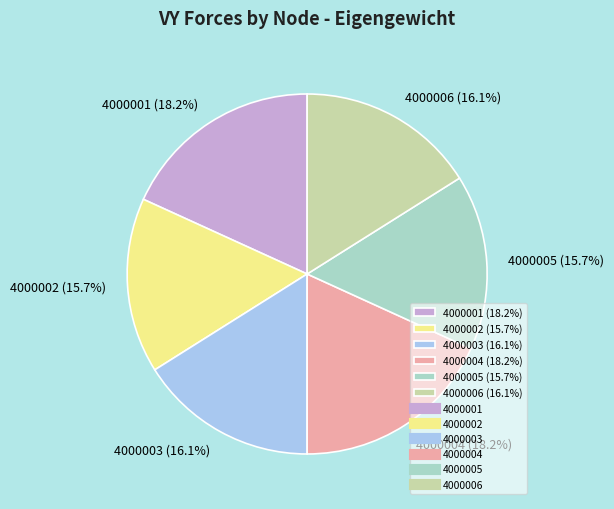

What is the ratio of the value at 4000005 (15.7%) to the value at 4000004 (18.2%)?

0.9